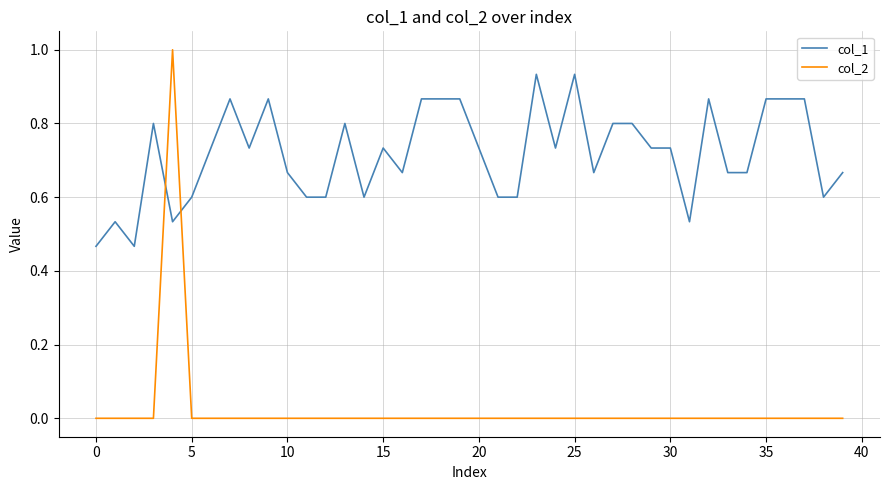

Rank the series by their maximum value, from lowest to highest.

col_1, col_2